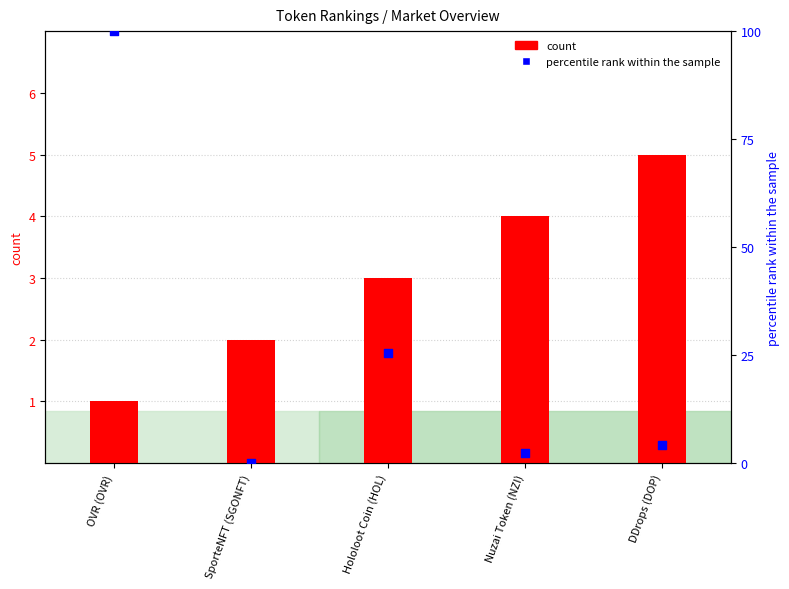

Which series has the widest spread of Y values?

percentile rank within the sample